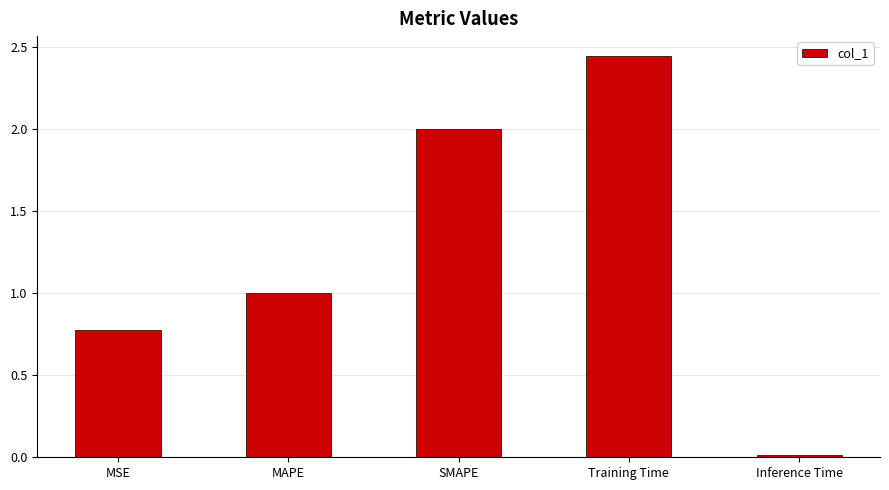

How many bars are there in total?

5